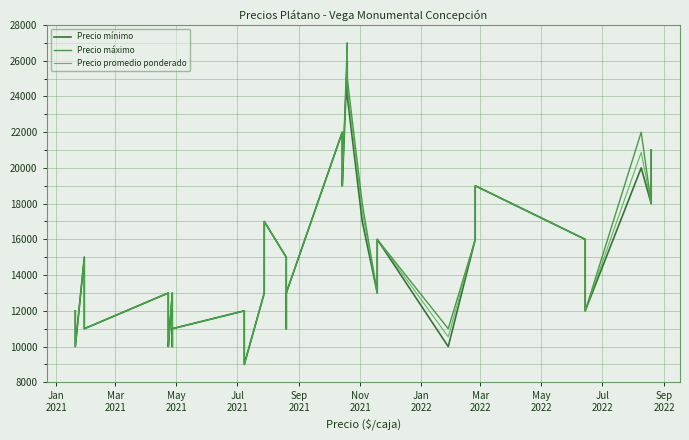

What is the average value of the Precio promedio ponderado series?

15000